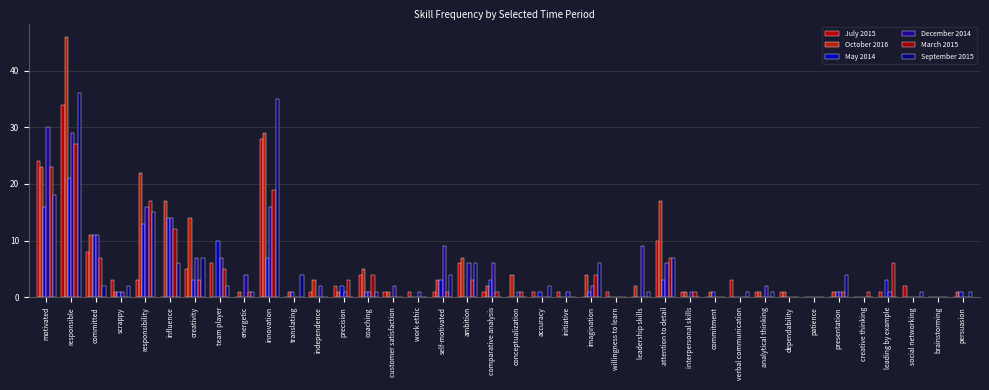

At leading by example, list the series in order from largest to smallest.

March 2015, May 2014, July 2015, December 2014, October 2016, September 2015